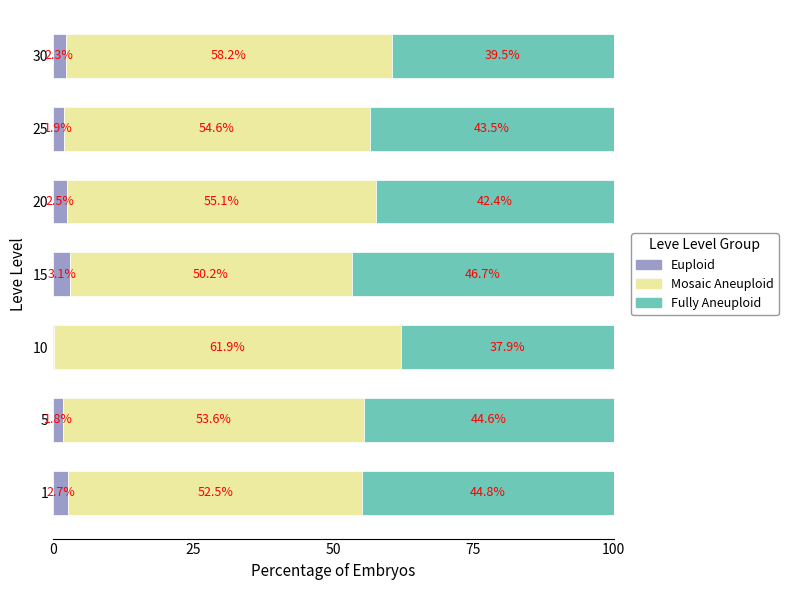

The Euploid series shows 2.7 at 1. True or false?

True